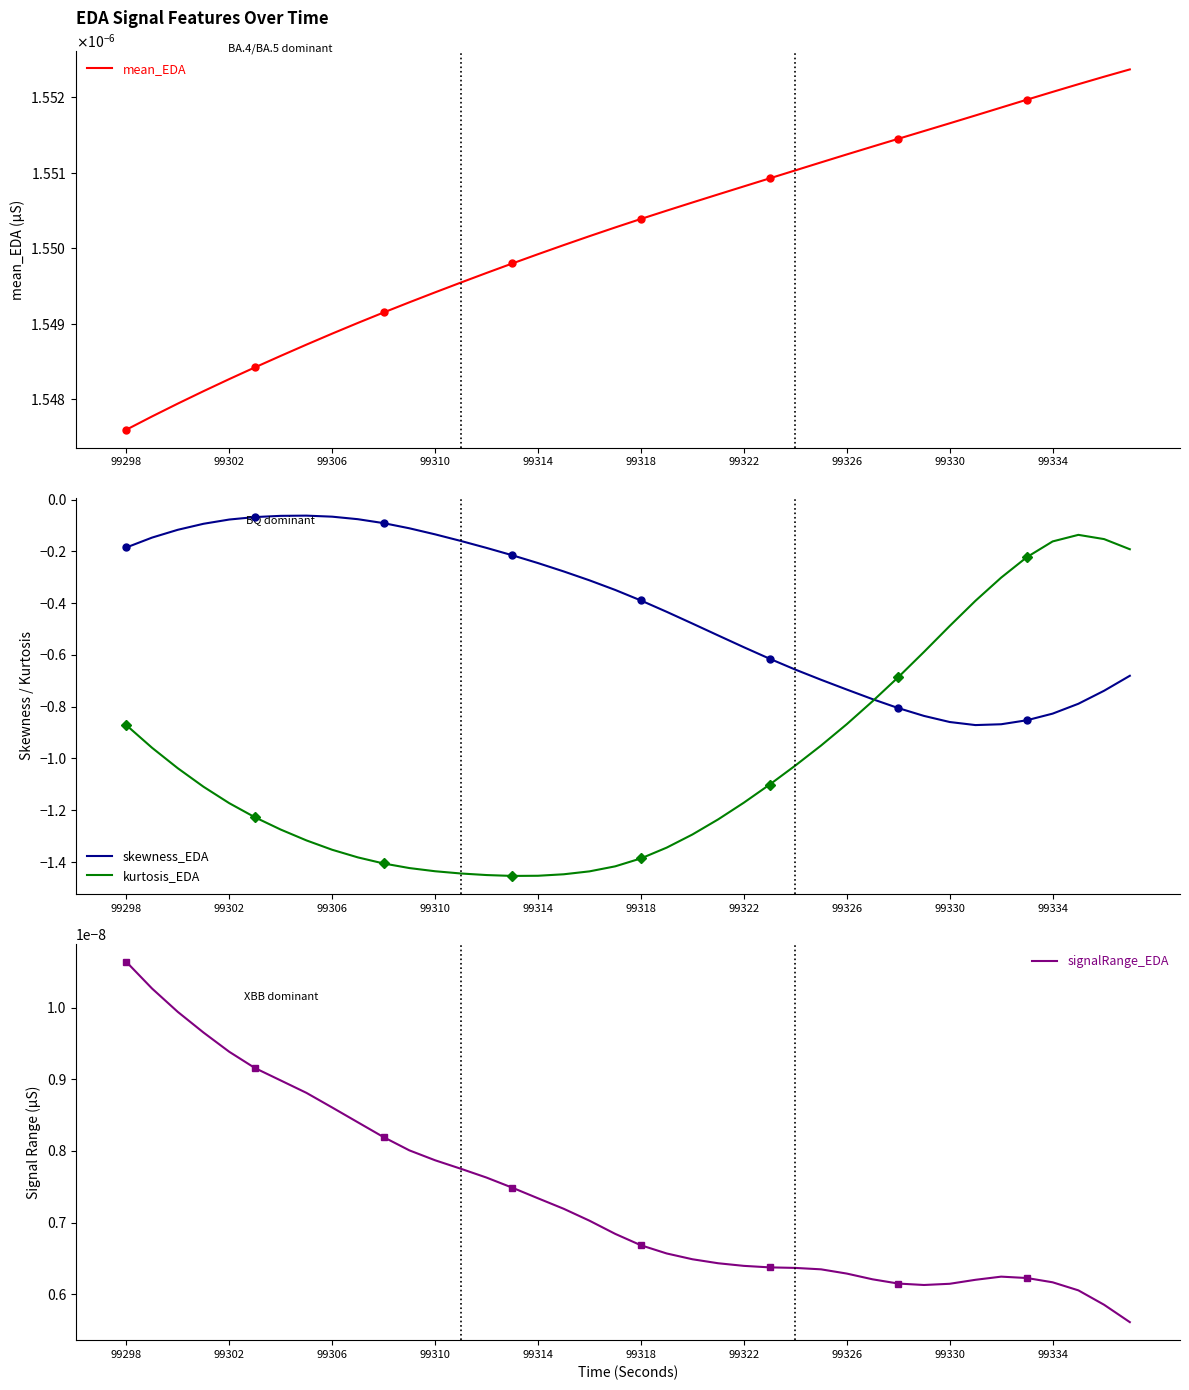

How many data points in kurtosis_EDA are less than -1?

25